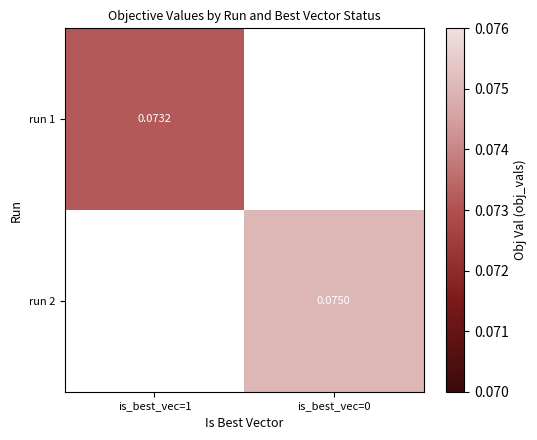

Count the number of data series in this chart.

2